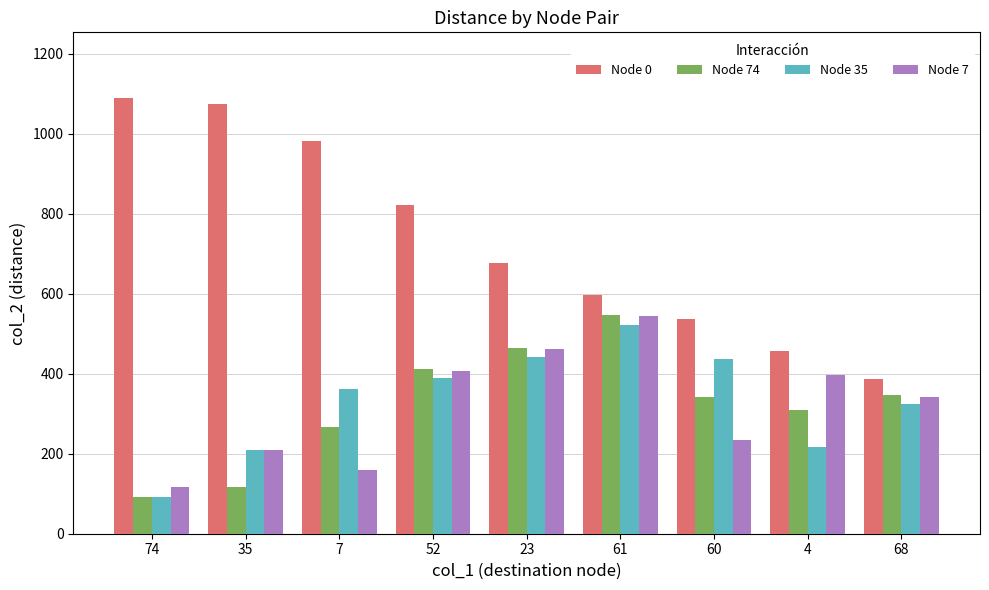

The value of Node 7 at 61 is 544. True or false?

True